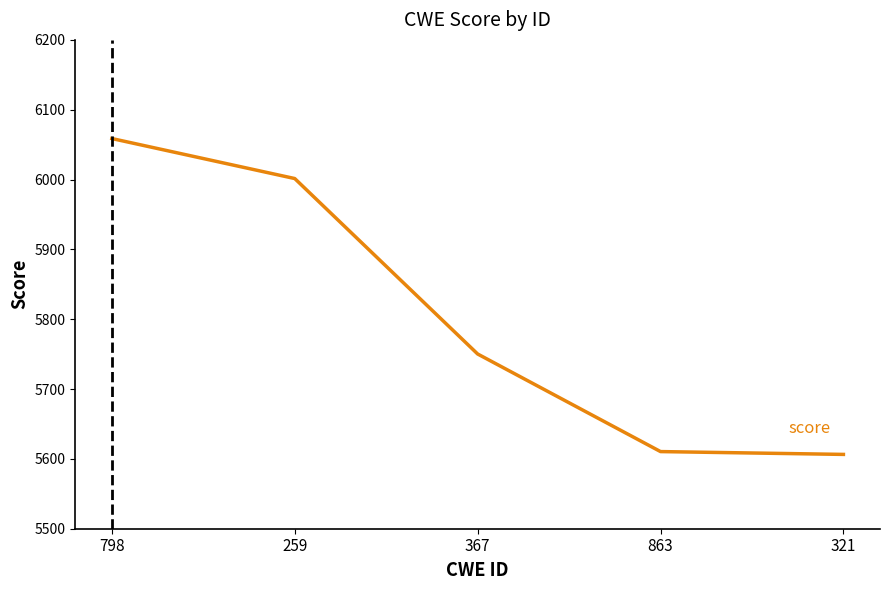

Which category has the highest value across all series?

798